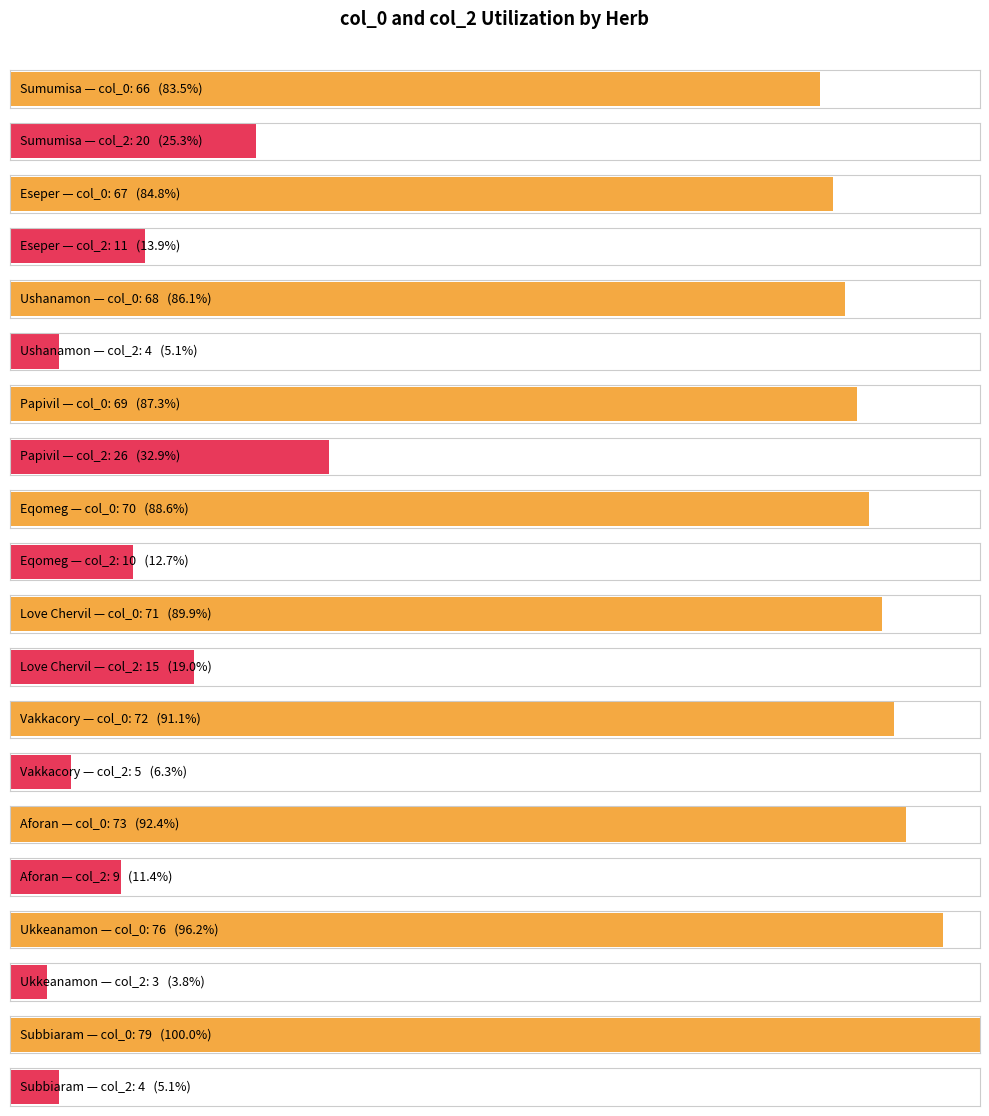

What is the label of the 14th bar from the right?

Eqomeg